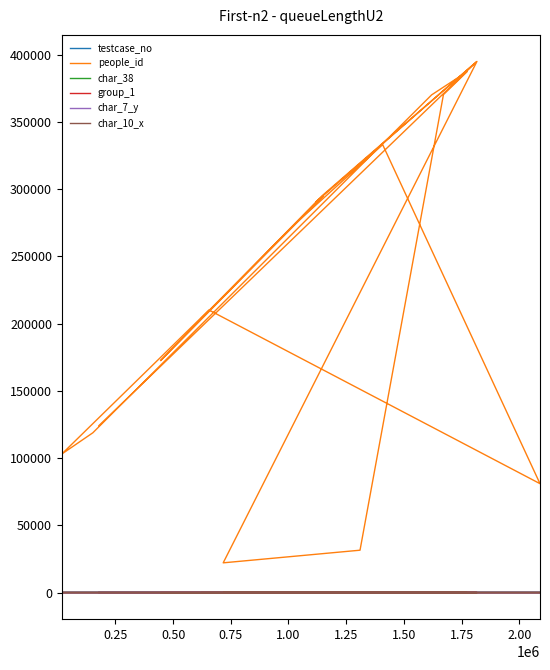

What are all the series names shown in the legend?

testcase_no, people_id, char_38, group_1, char_7_y, char_10_x